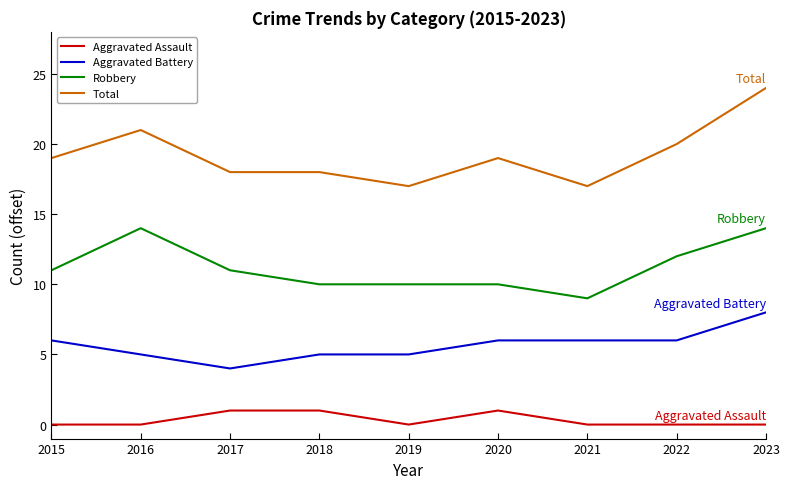

Is it true that Aggravated Assault equals 2 at 2017?

False